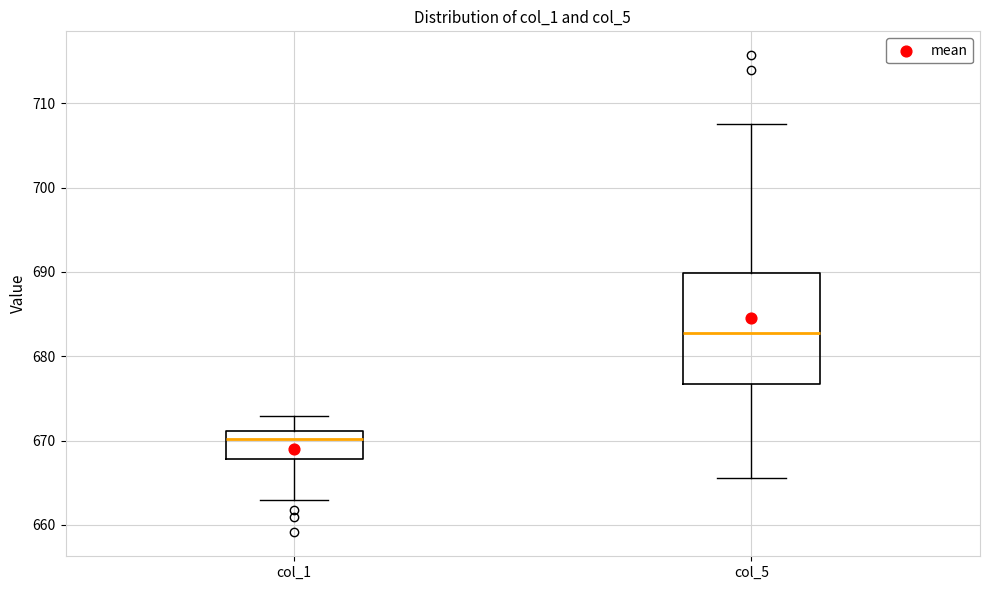

Reading left to right, read every box against the y-axis: the position of its median line, the range the box covers, and the ends of its whiskers. The values are not printed on the chart, so give them approximately, as read against the axis.

col_1: median 670, box 668 to 671, whiskers 663 to 673
col_5: median 683, box 677 to 690, whiskers 666 to 708